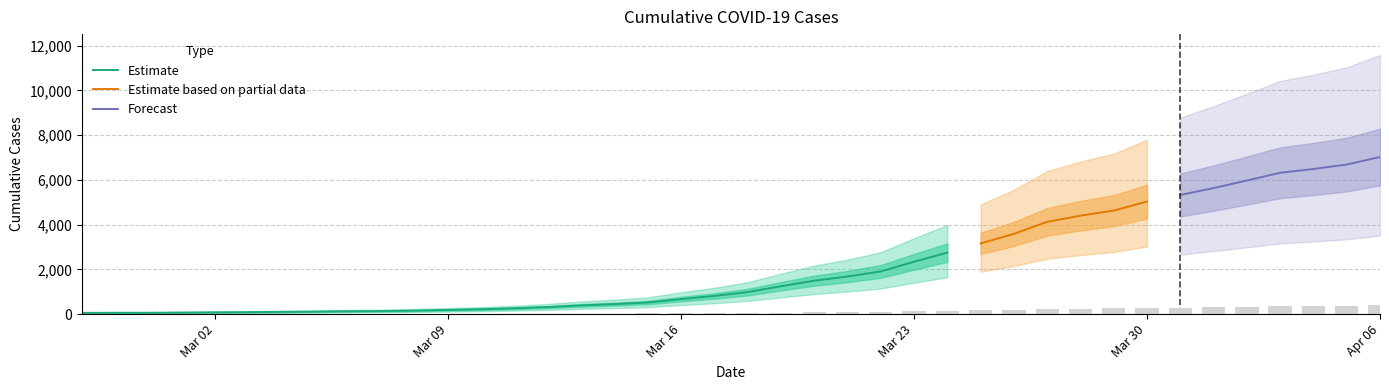

At which category does the chart reach its minimum across all series?

2020-02-27